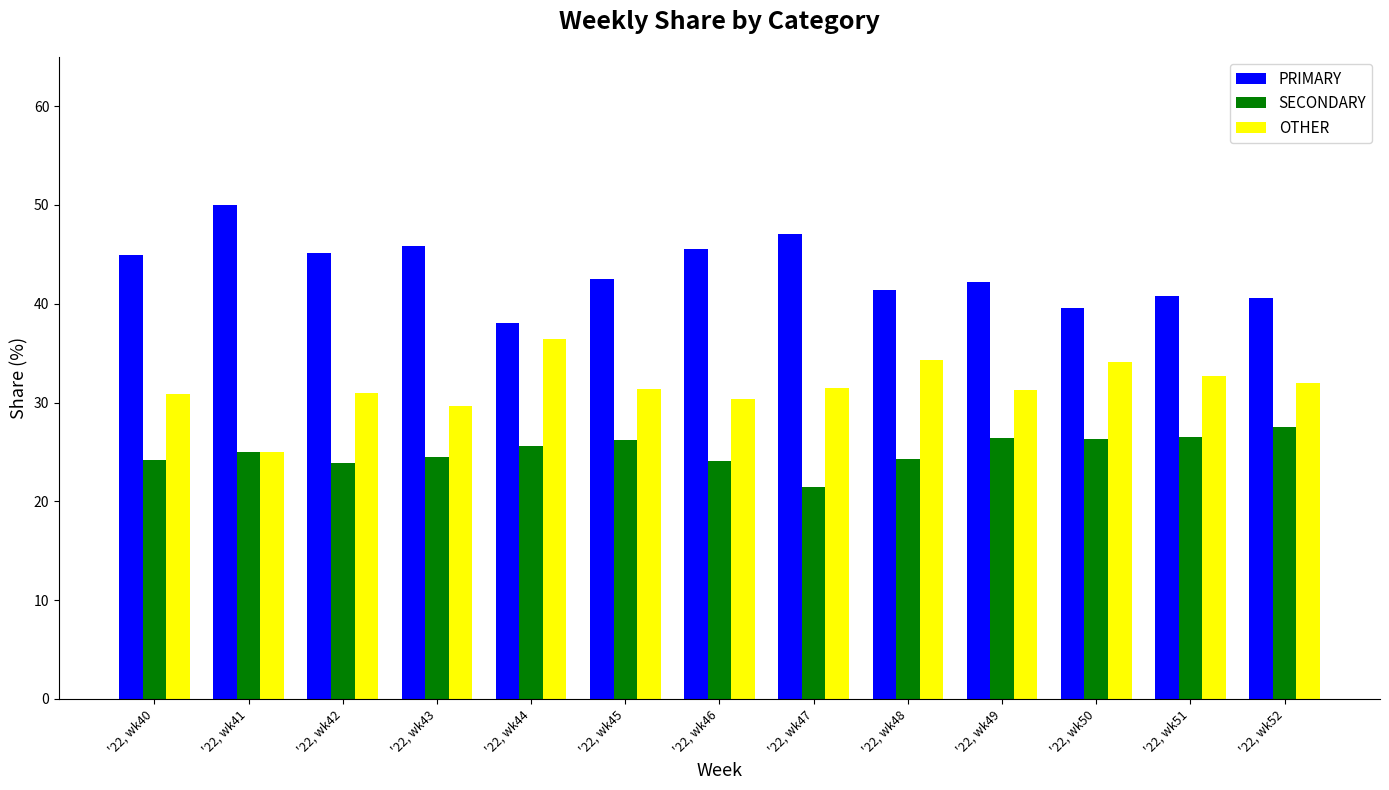

What is the spread (max minus min) of values at '22, wk42?

21.3